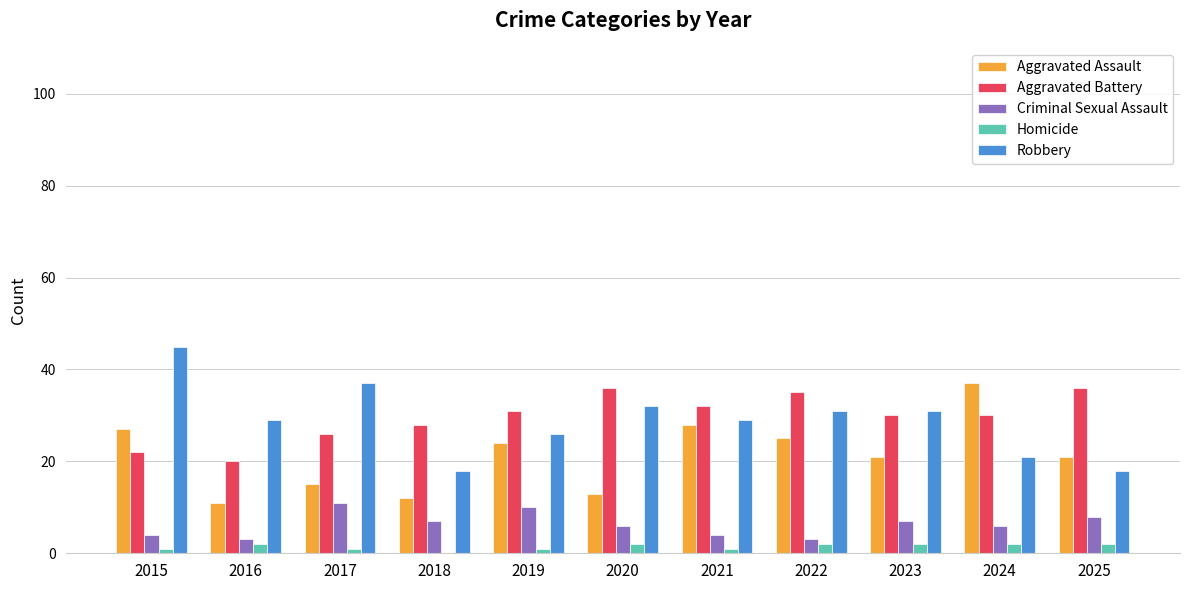

Reading left to right, transcribe all the data shown in this chart.

Aggravated Assault: 2015=27	2016=11	2017=15	2018=12	2019=24	2020=13	2021=28	2022=25	2023=21	2024=37	2025=21
Aggravated Battery: 2015=22	2016=20	2017=26	2018=28	2019=31	2020=36	2021=32	2022=35	2023=30	2024=30	2025=36
Criminal Sexual Assault: 2015=4	2016=3	2017=11	2018=7	2019=10	2020=6	2021=4	2022=3	2023=7	2024=6	2025=8
Homicide: 2015=1	2016=2	2017=1	2018=0	2019=1	2020=2	2021=1	2022=2	2023=2	2024=2	2025=2
Robbery: 2015=45	2016=29	2017=37	2018=18	2019=26	2020=32	2021=29	2022=31	2023=31	2024=21	2025=18